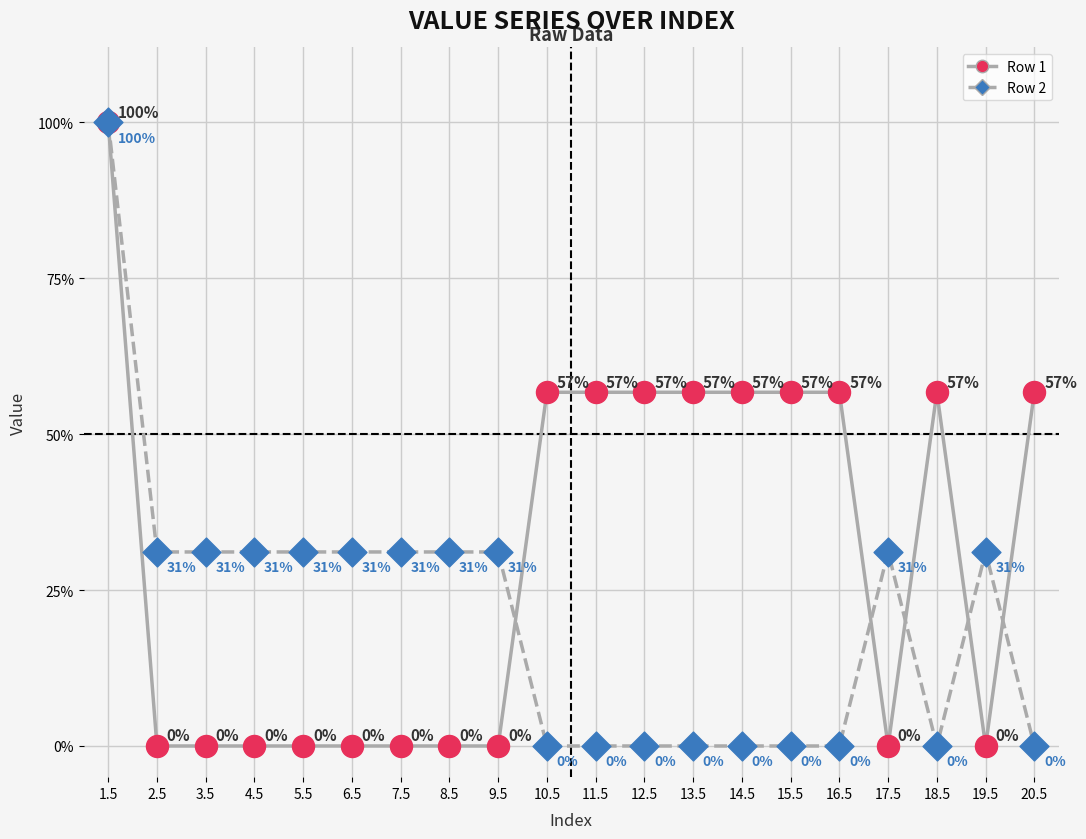

What is the total value across all series at 18.5?

0.6